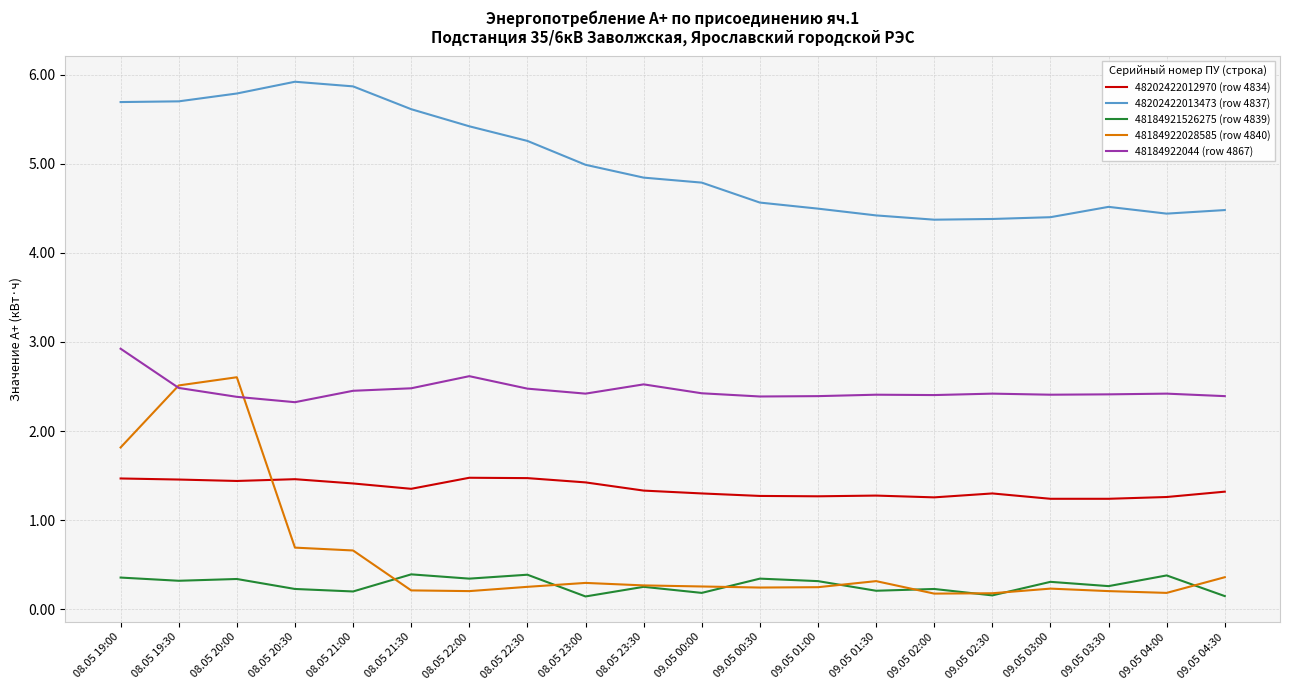

What is the spread (max minus min) of values at 08.05 21:30?

5.4